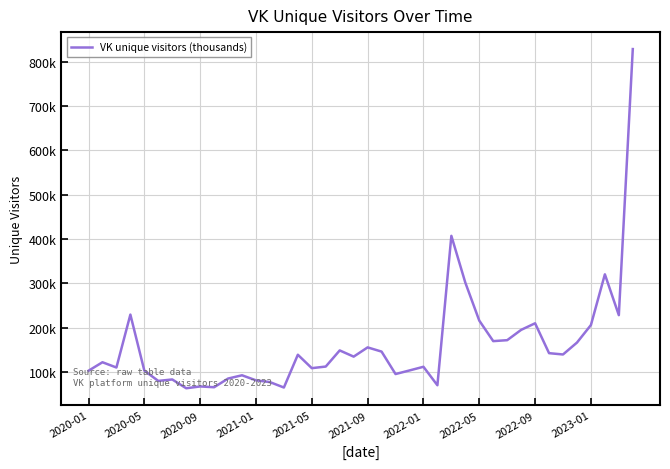

Does the chart display data point markers on the line(s)?

No